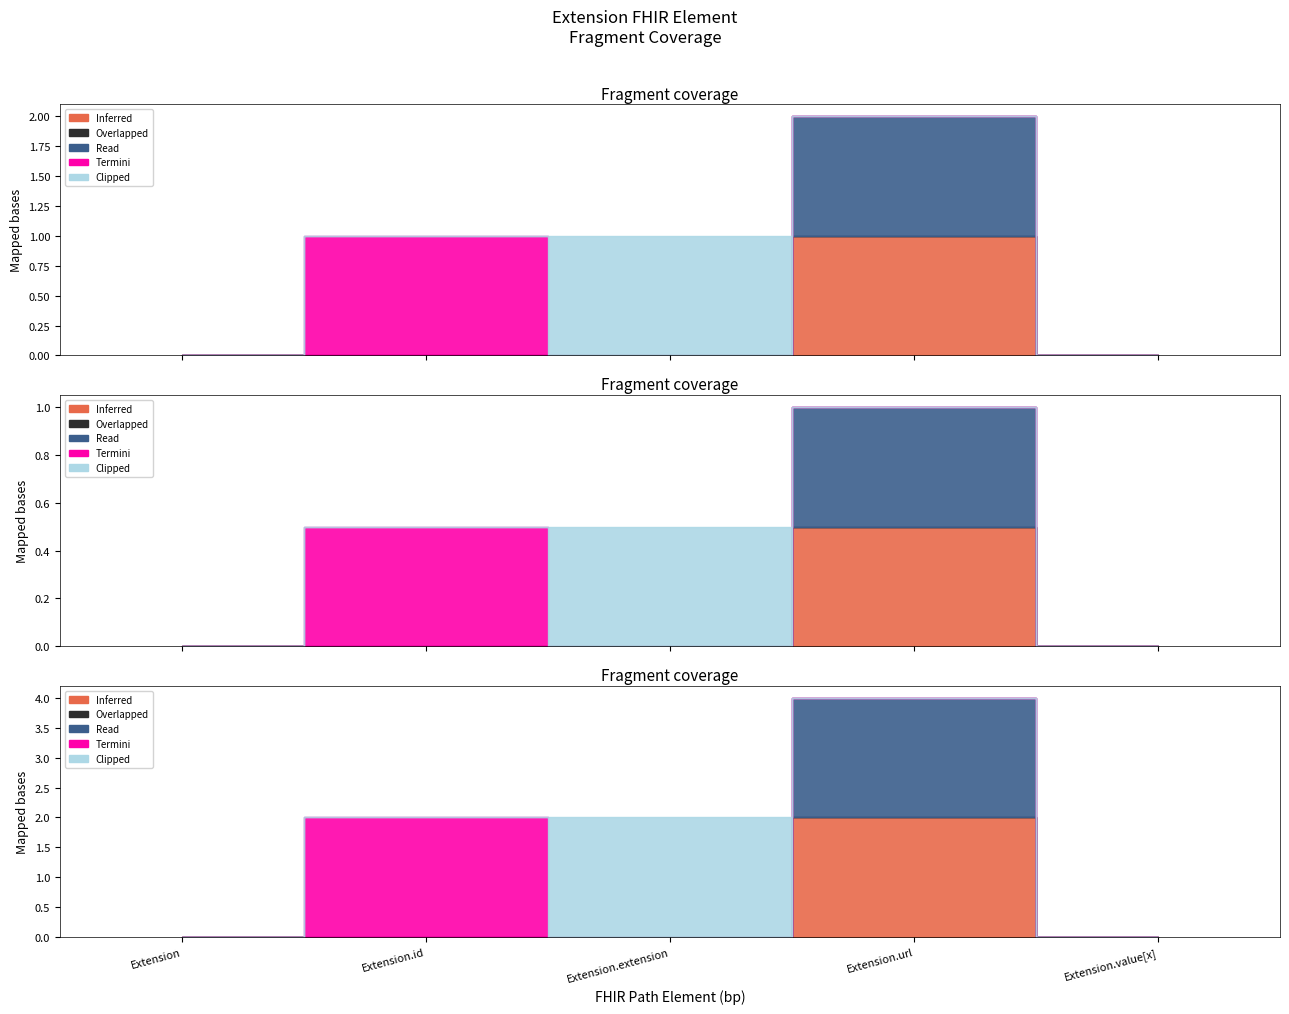

Which series has the widest spread of values?

Inferred